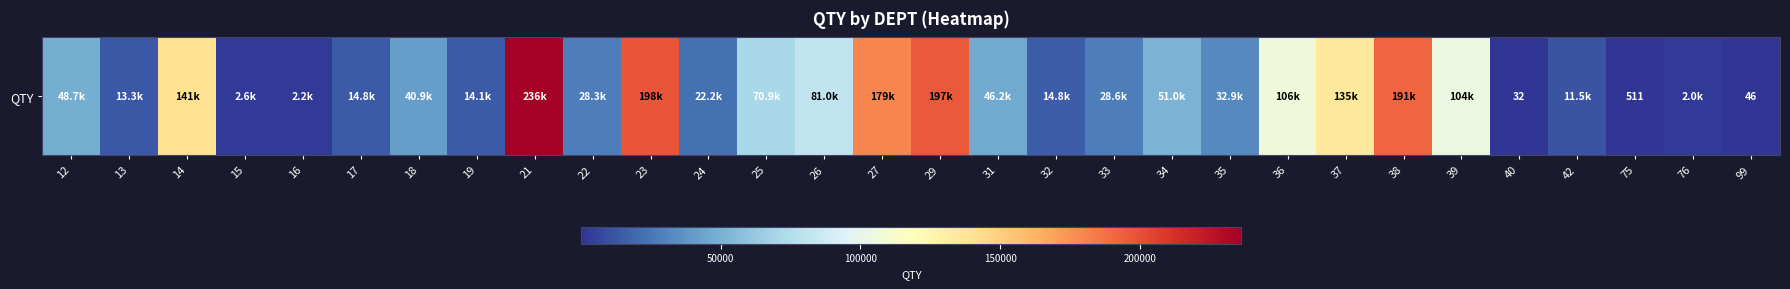

What is the difference between the maximum and minimum values?

236319.0